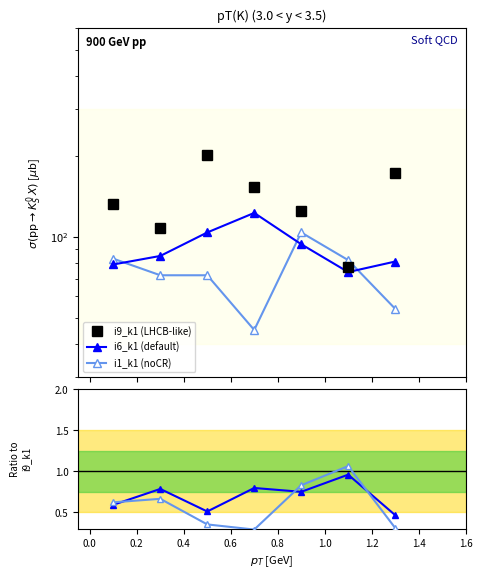

What is the maximum value for i1_k1 (noCR)?

104.0